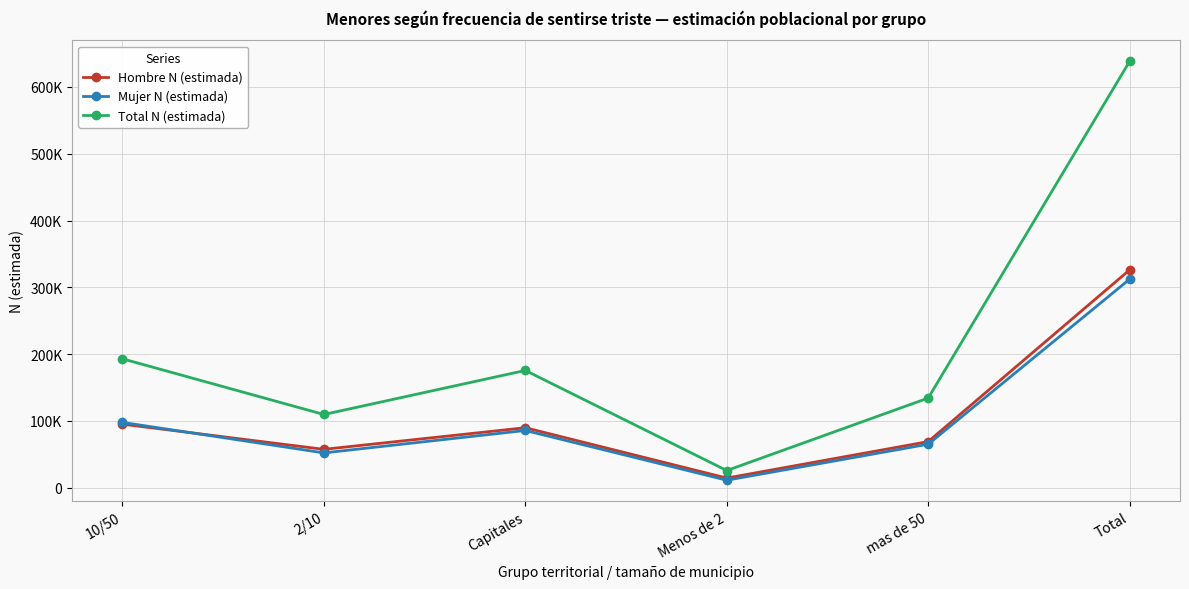

At which category is the sum across all series the highest?

Total